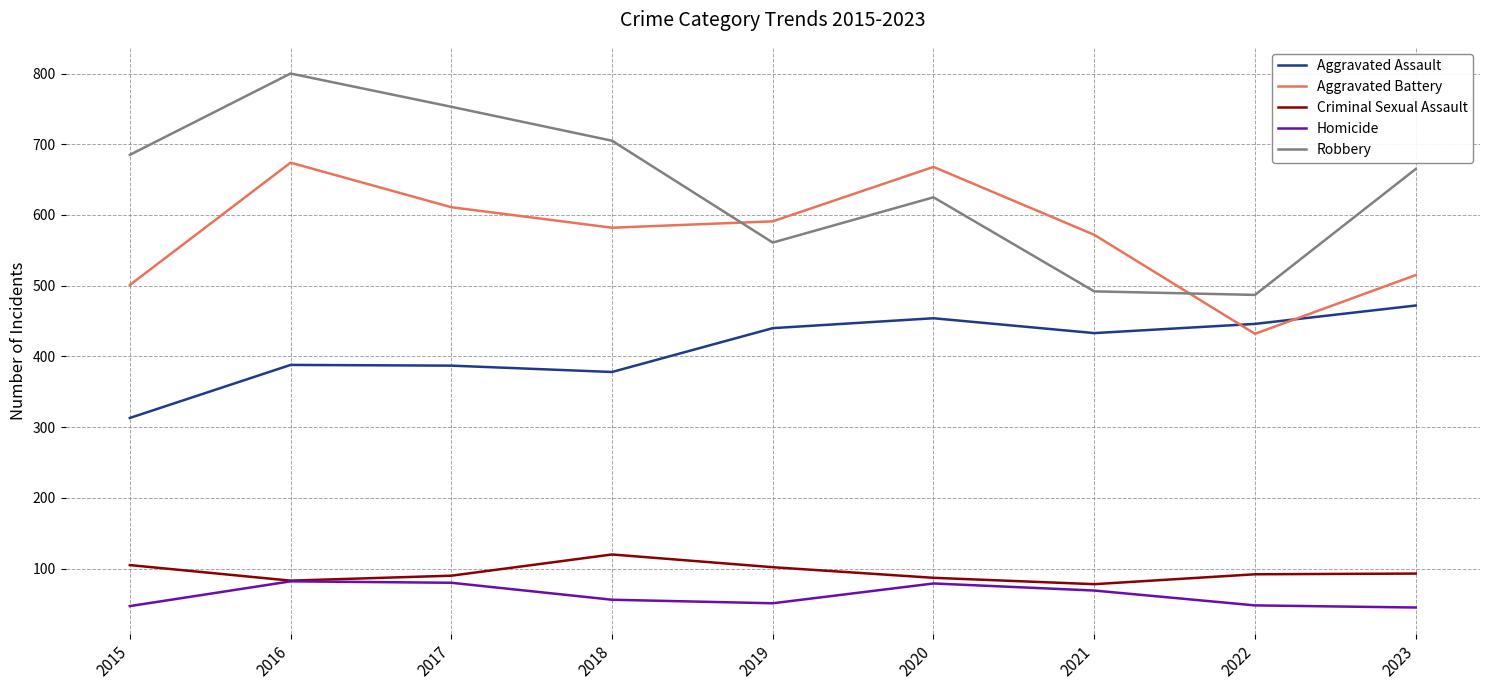

Rank the series at 2018 from lowest to highest value.

Homicide, Criminal Sexual Assault, Aggravated Assault, Aggravated Battery, Robbery